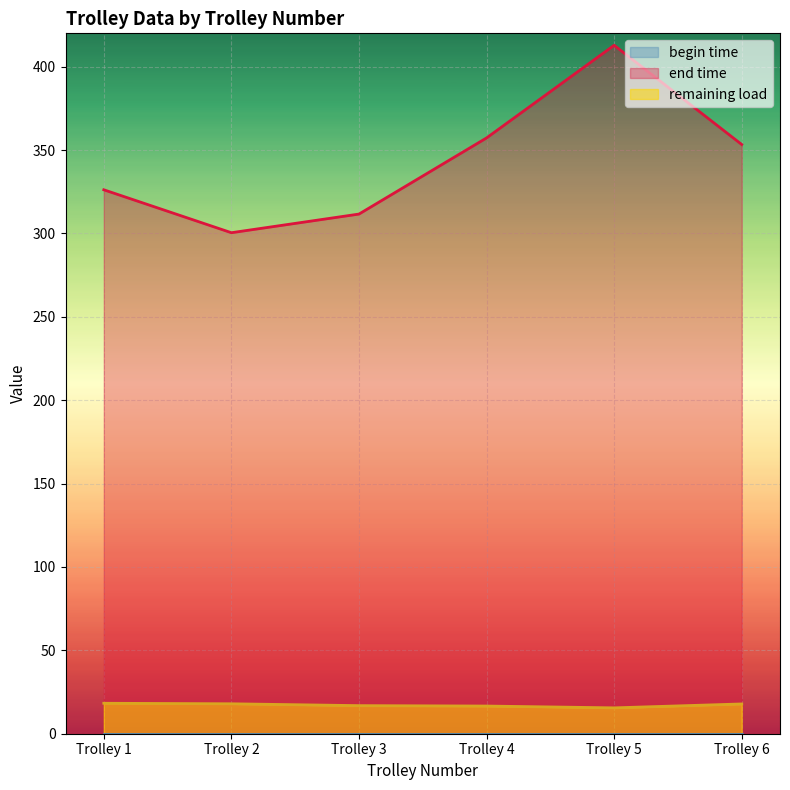

Which series has the largest range (max minus min)?

end time